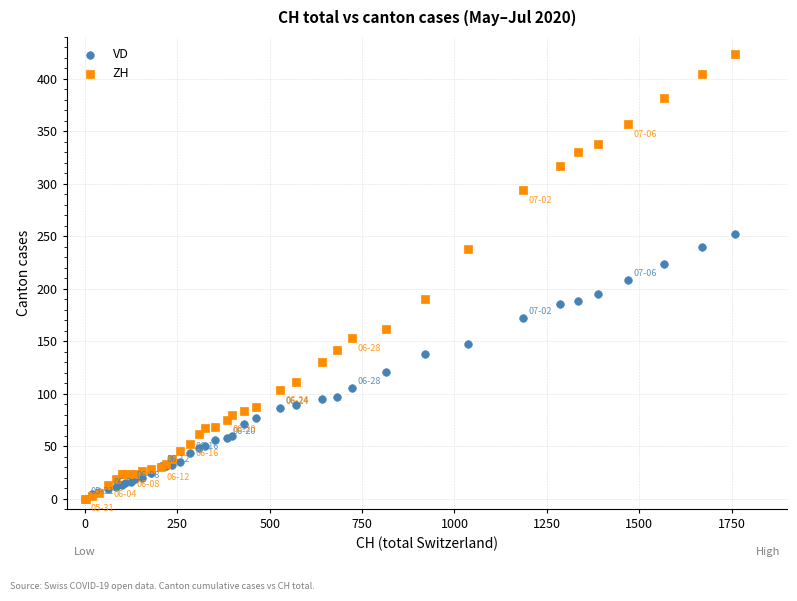

Which series reaches the maximum Y coordinate?

ZH